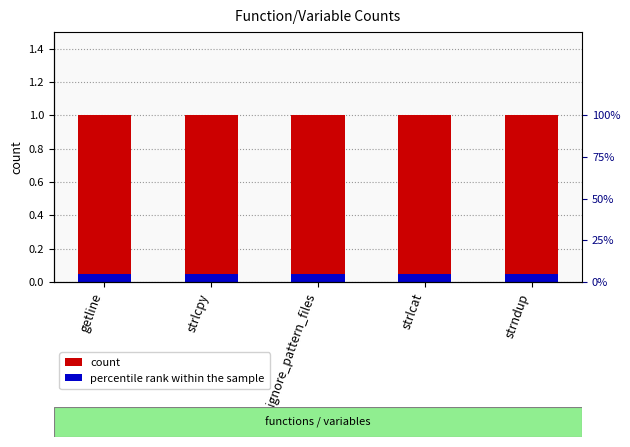

What position from the left is ignore_pattern_files?

3